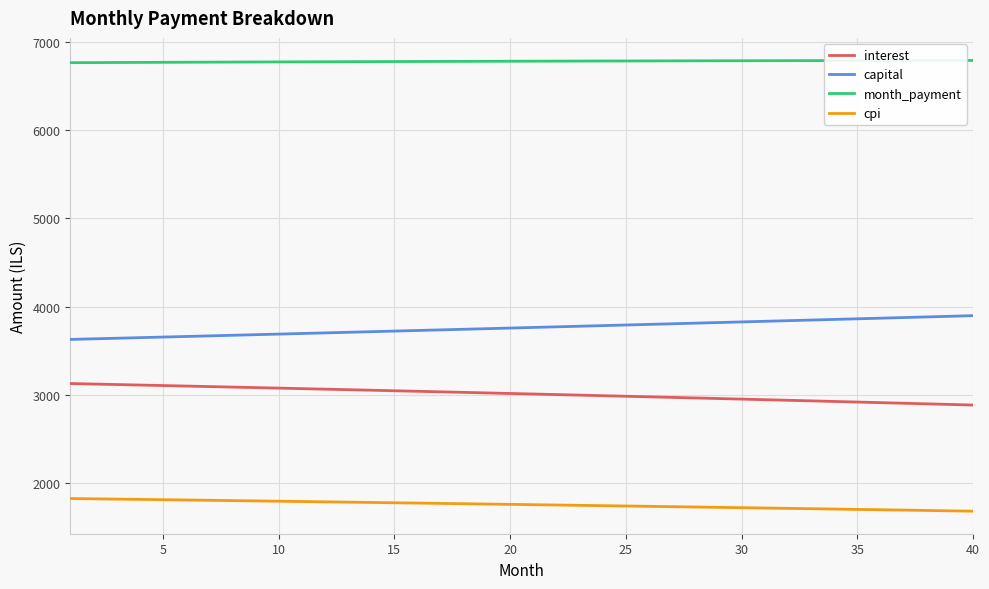

Which series has the largest total across all categories?

month_payment